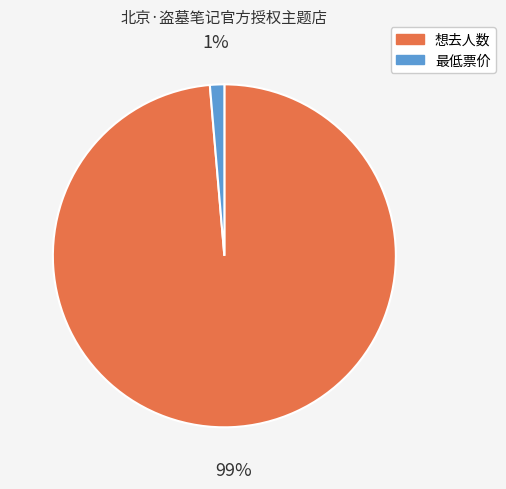

Do 最低票价 and 想去人数 together represent more than half of the pie?

Yes